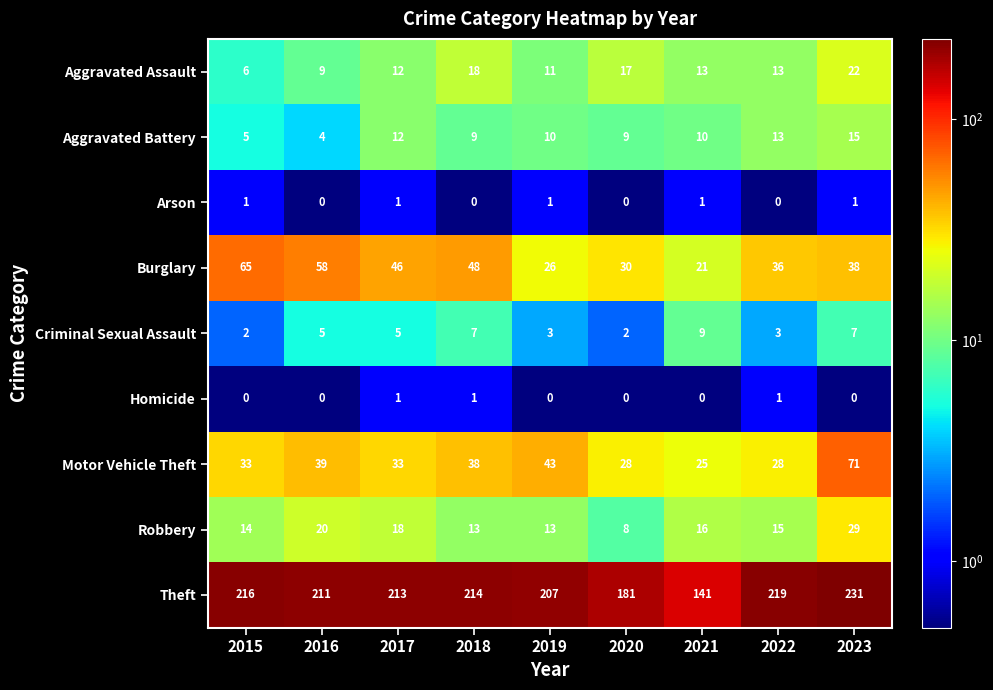

What is the difference between the maximum and minimum values in the Criminal Sexual Assault series?

7